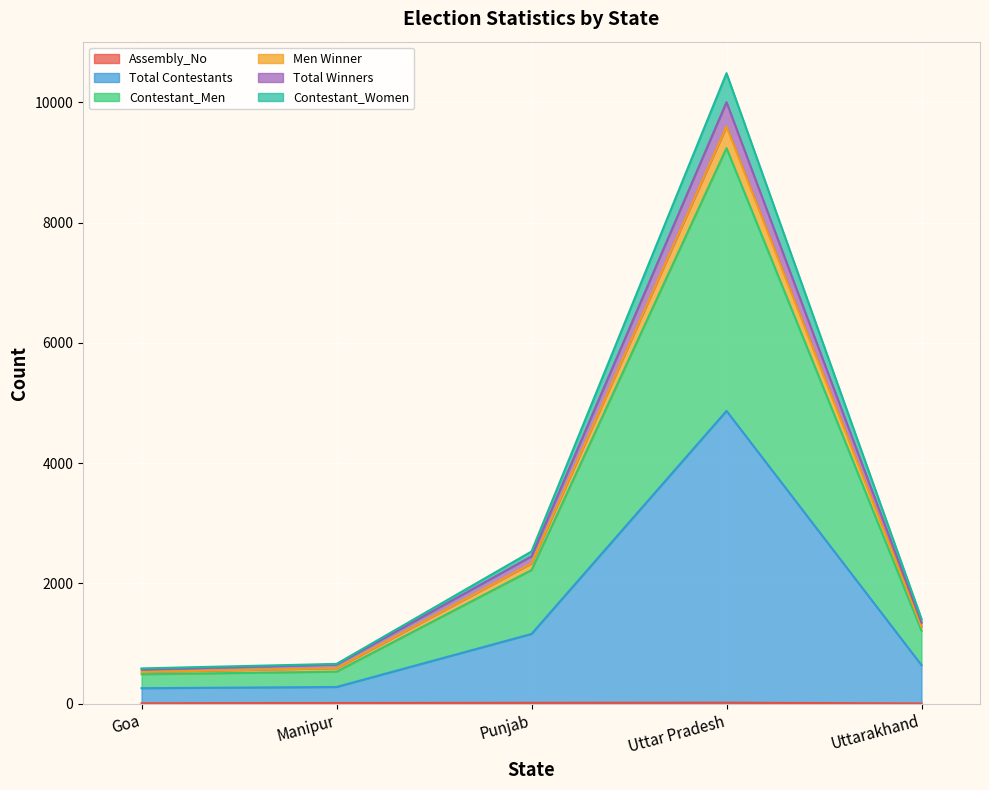

What is the maximum value shown in the chart?

10486